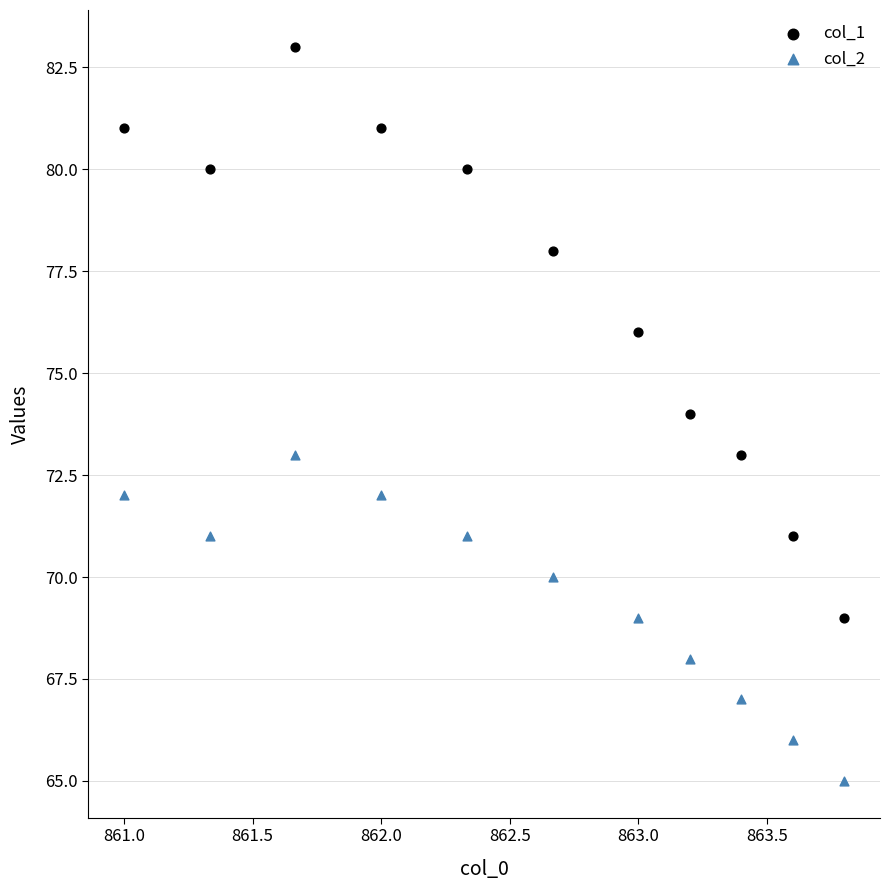

Across all data points, what is the range of Y values (max minus min)?

18